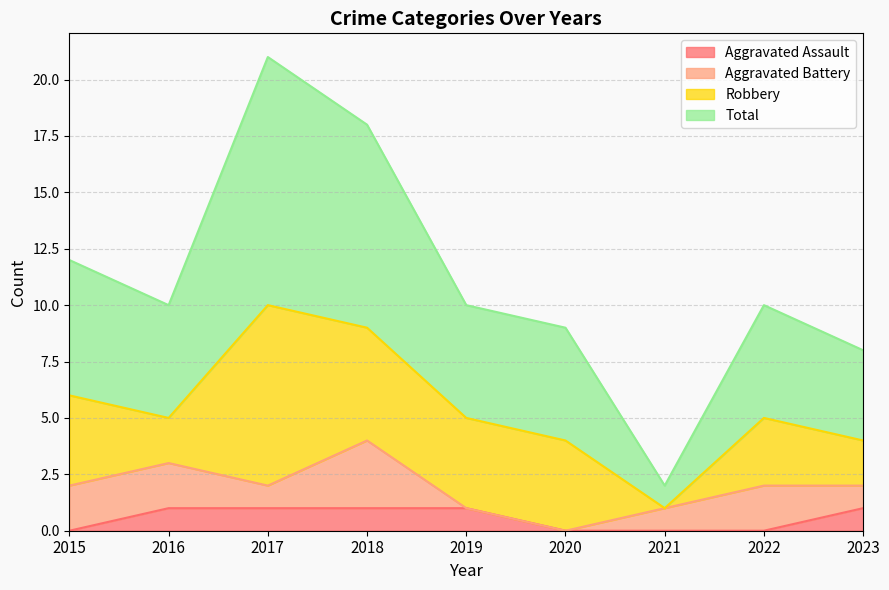

What is the spread (max minus min) of values at 2022?

10